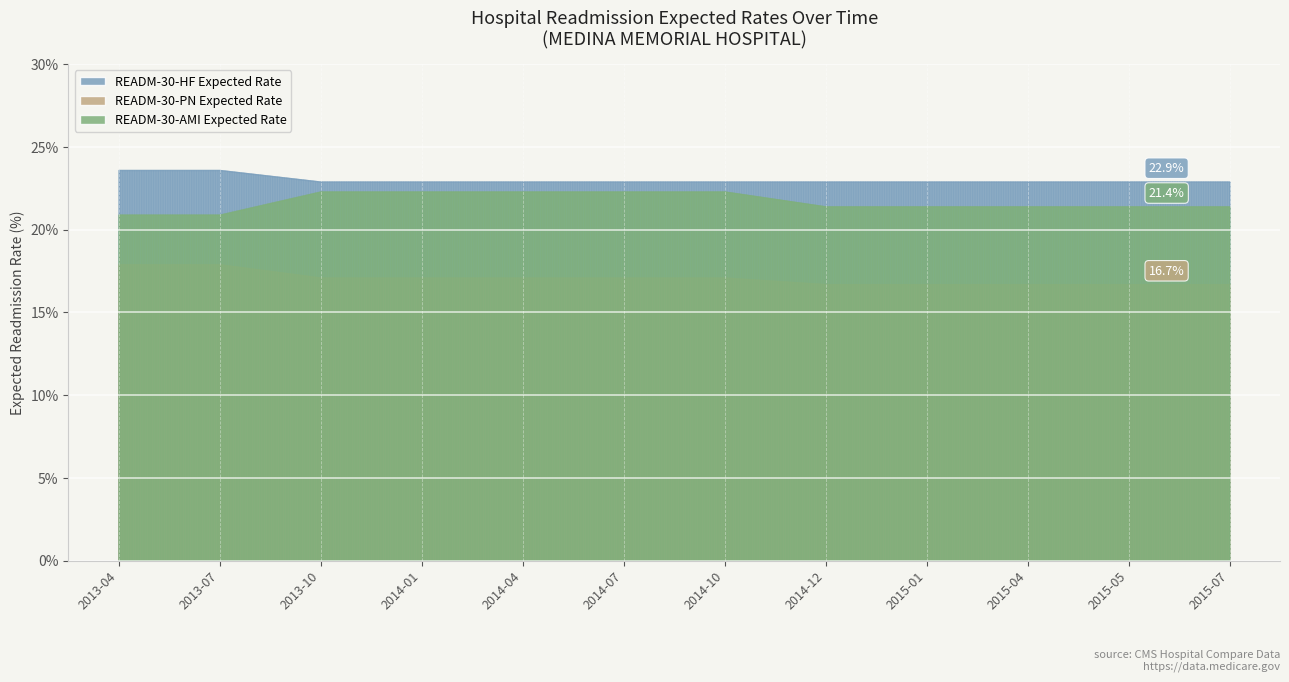

True or false: READM-30-AMI Expected Rate and READM-30-HF Expected Rate intersect in this chart.

False